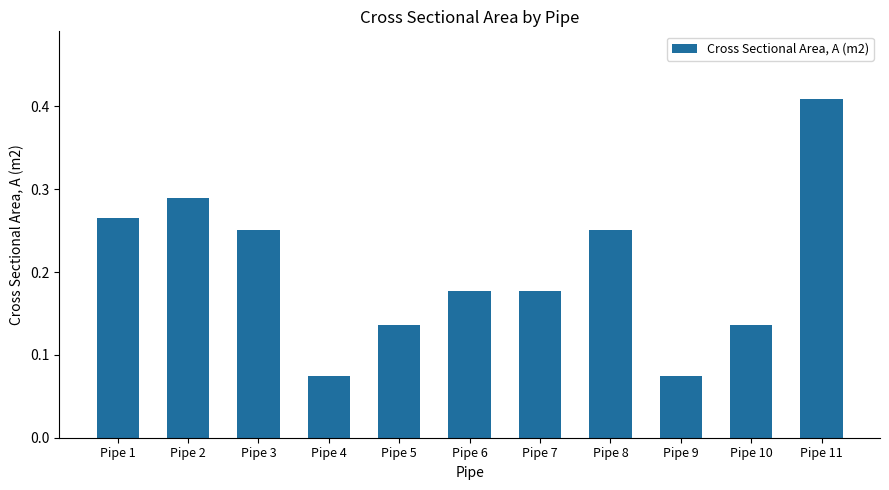

What is the change in value from Pipe 2 to Pipe 9?

-0.2